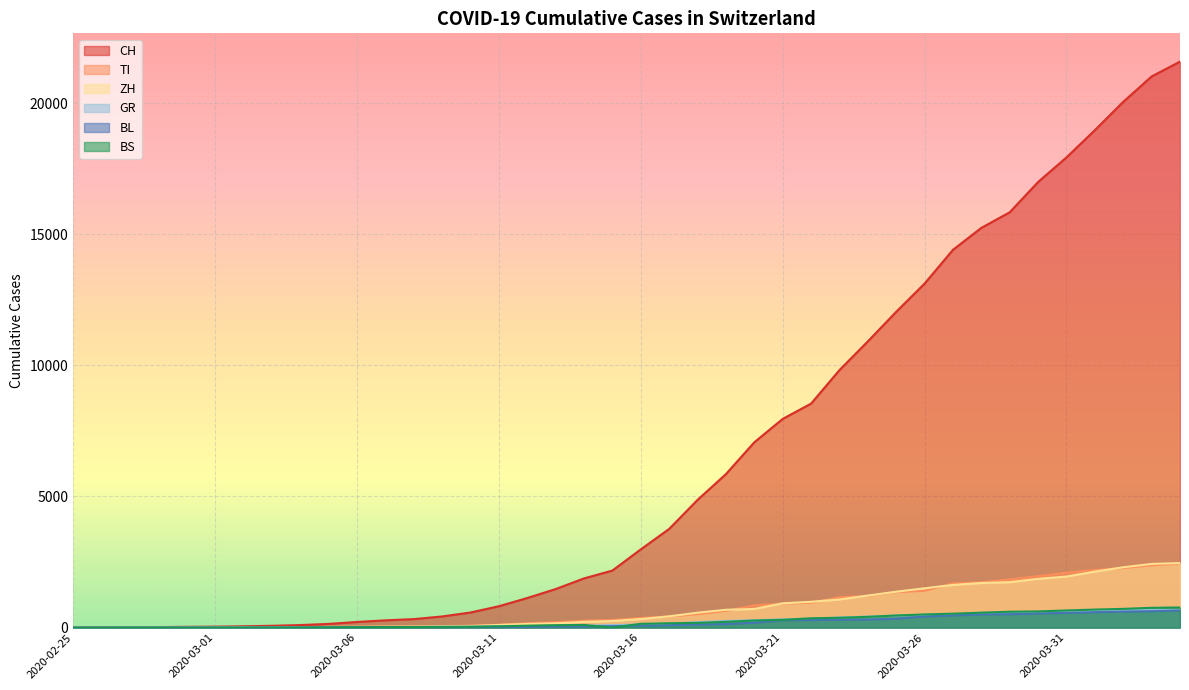

What is the difference between the maximum and minimum values in the CH series?

21586